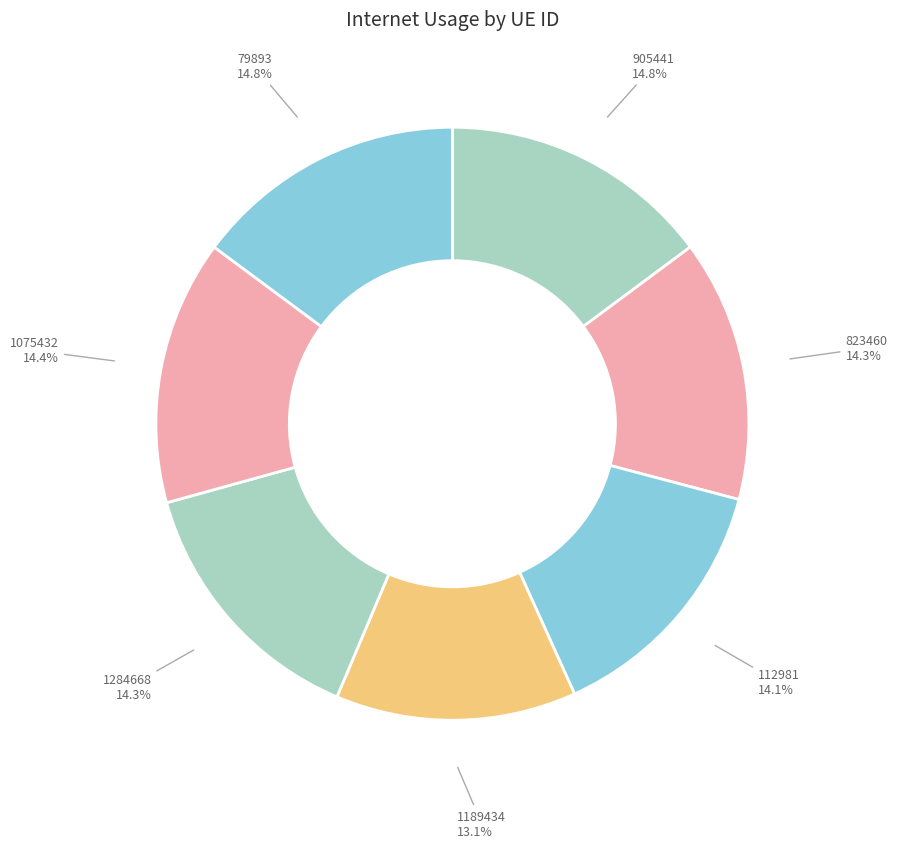

How many segments does this pie chart have?

7